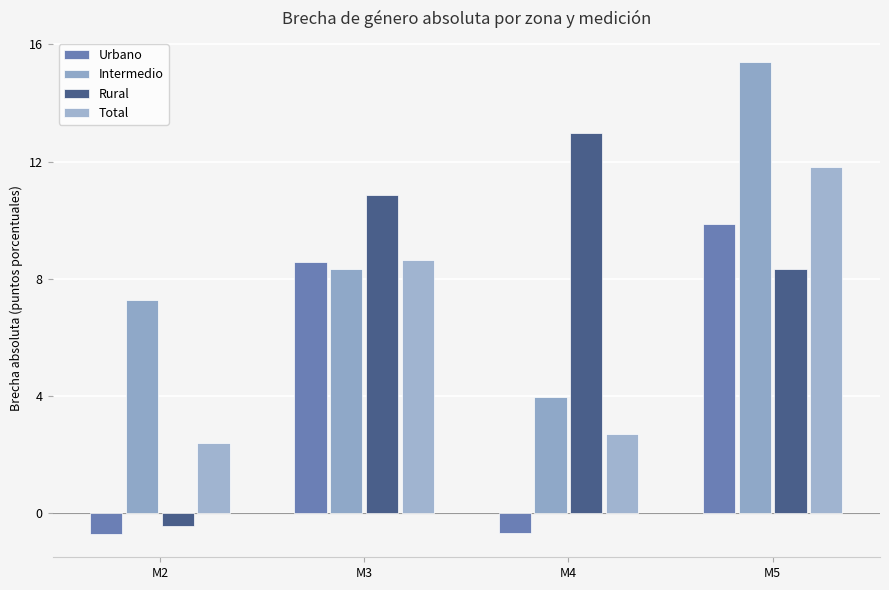

Where does the Total series first go above 8?

M3